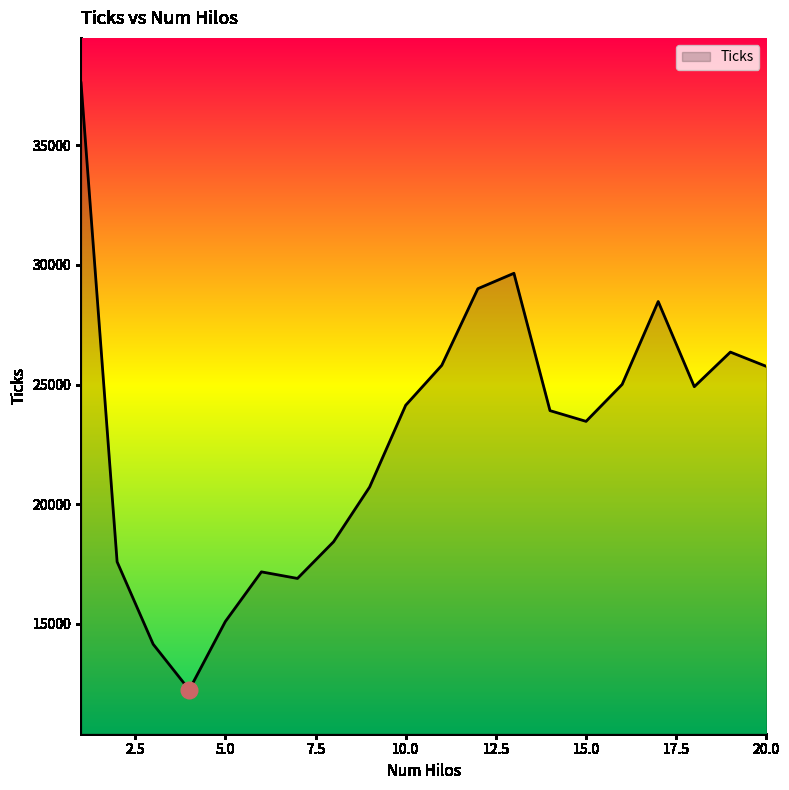

What is the difference between the maximum and minimum values?

25376